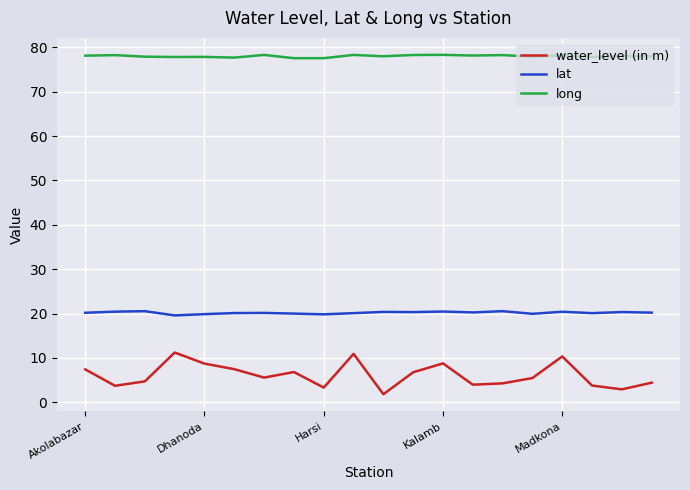

What is the maximum value for lat?

20.5